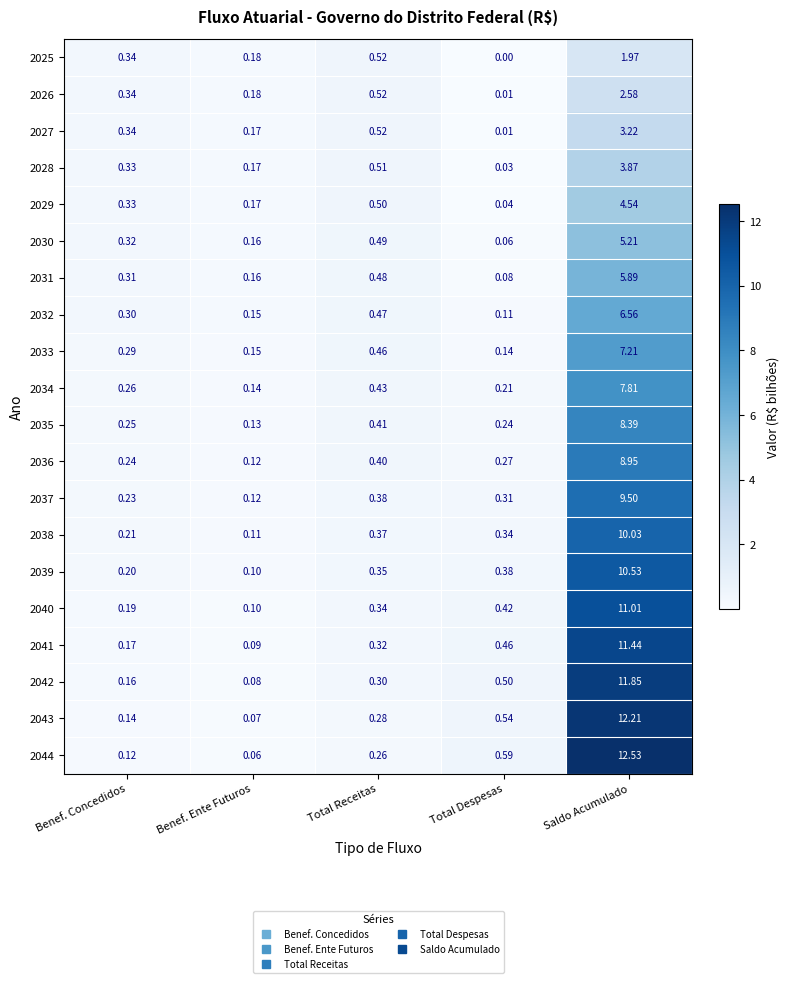

Is the value of 2043 at Benef. Concedidos greater than the value of 2035 at Total Despesas?

No